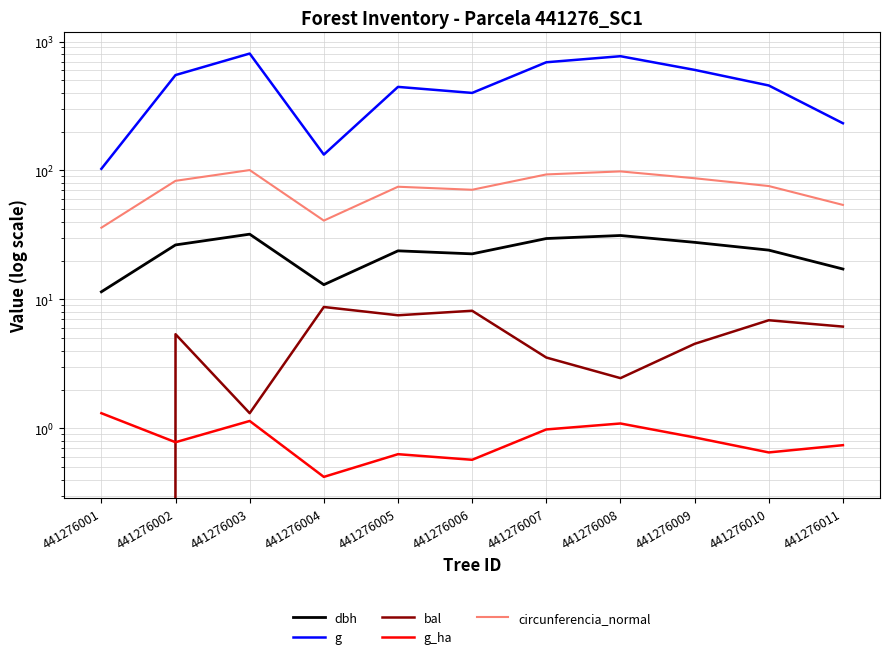

True or false: circunferencia_normal and bal intersect in this chart.

False